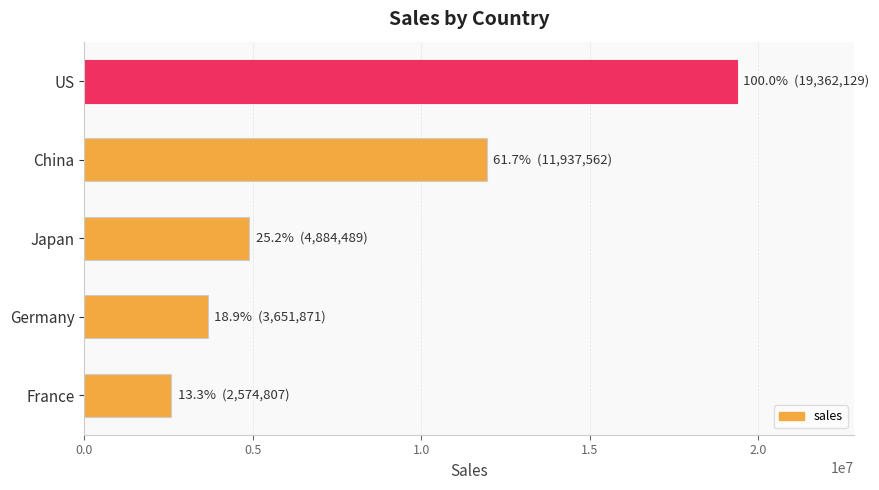

Does the chart contain any negative values?

No